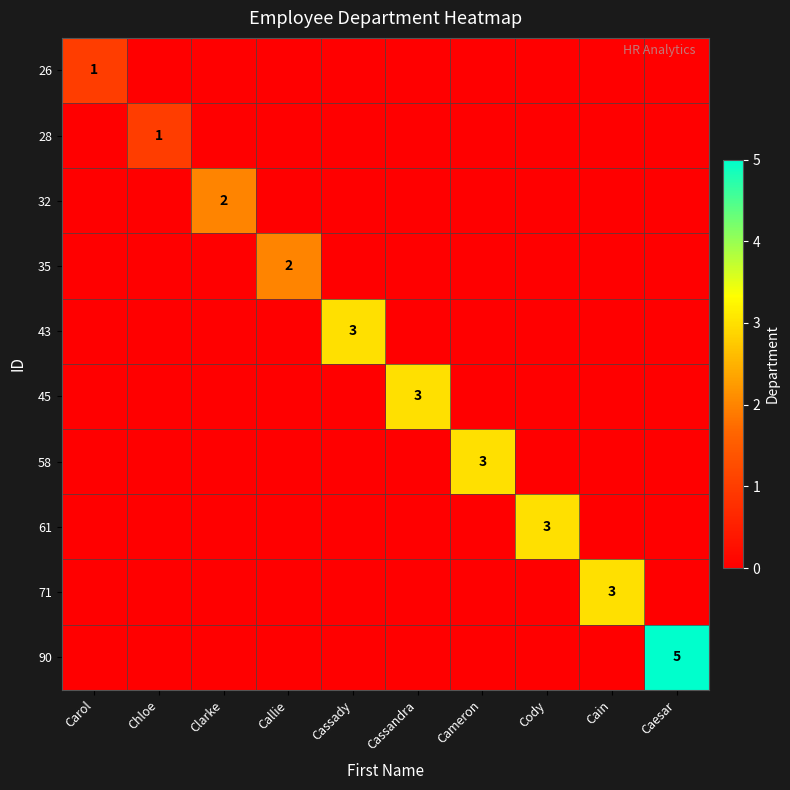

What is the total value across all series at Cain?

3